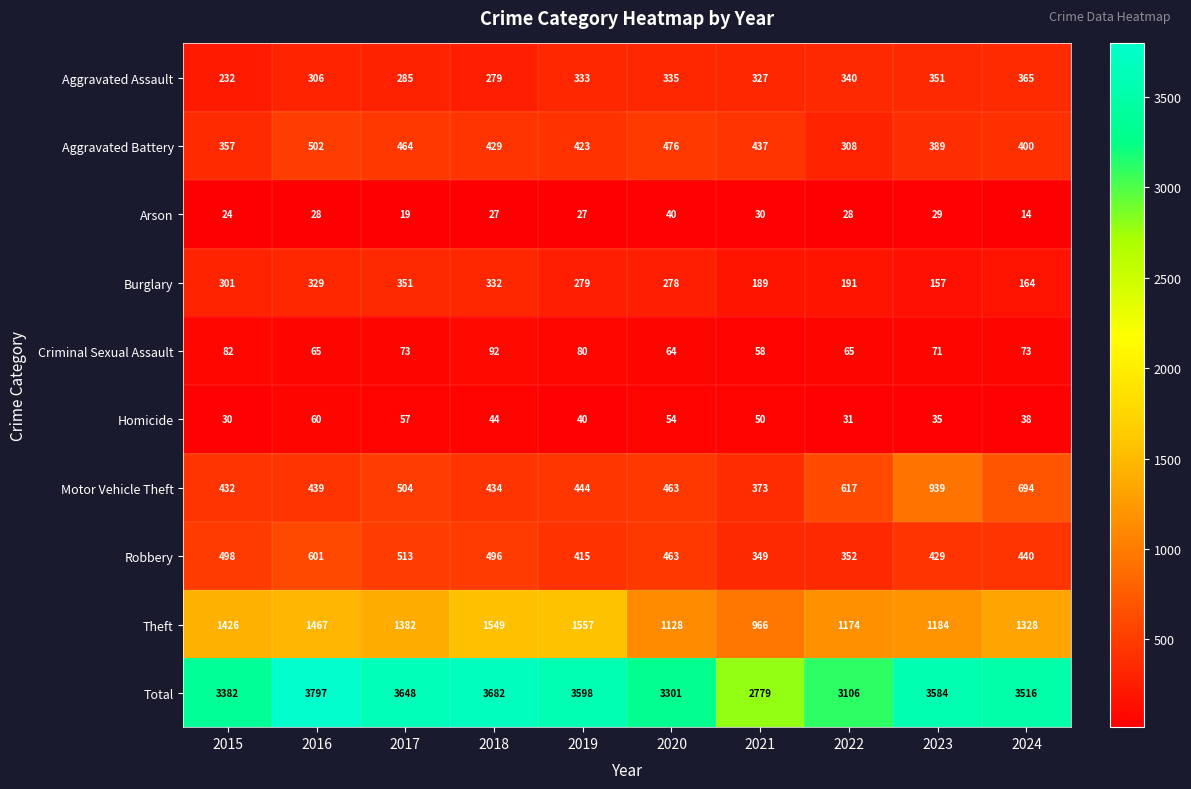

List the series in order of their peak value, highest first.

Total, Theft, Motor Vehicle Theft, Robbery, Aggravated Battery, Aggravated Assault, Burglary, Criminal Sexual Assault, Homicide, Arson